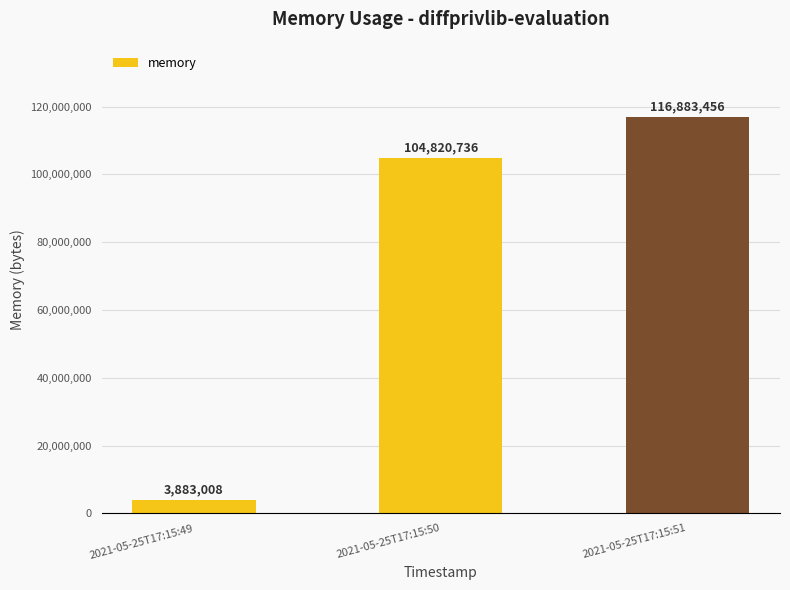

Which has a higher value, 2021-05-25T17:15:50 or 2021-05-25T17:15:49?

2021-05-25T17:15:50